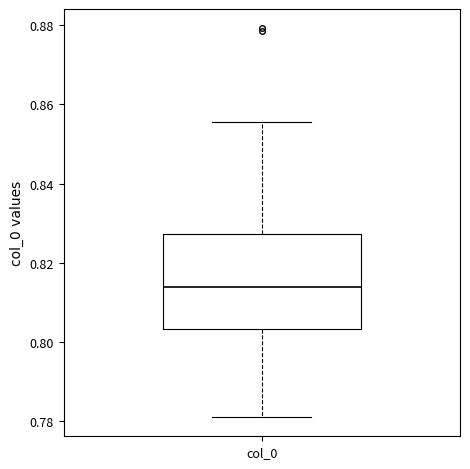

Read this box plot against the y-axis: the position of the median line, the range covered by the box, and the ends of both whiskers. The values are not printed on the chart, so give them approximately, as read against the axis.

median 0.814, box 0.804 to 0.828, whiskers 0.782 to 0.856